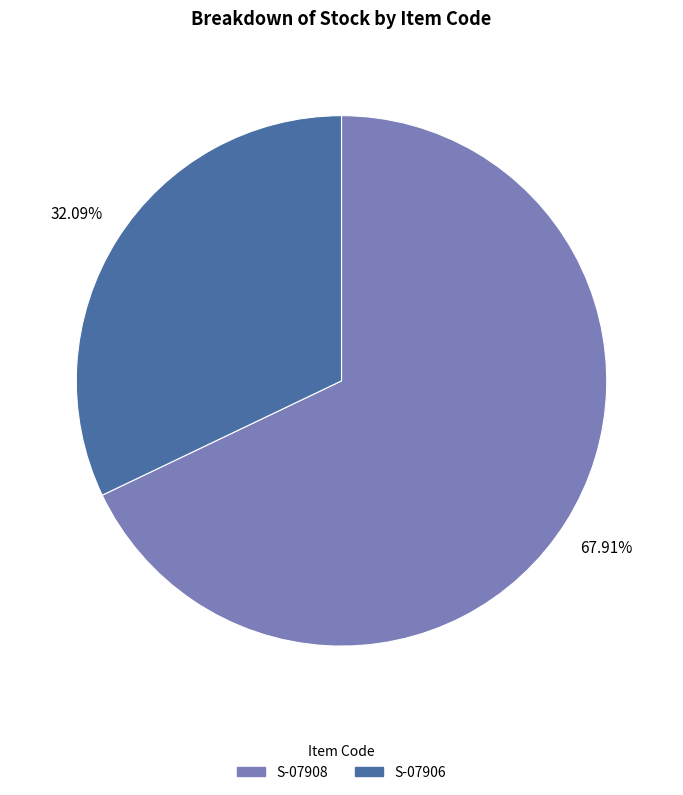

Does any single category account for the majority?

Yes